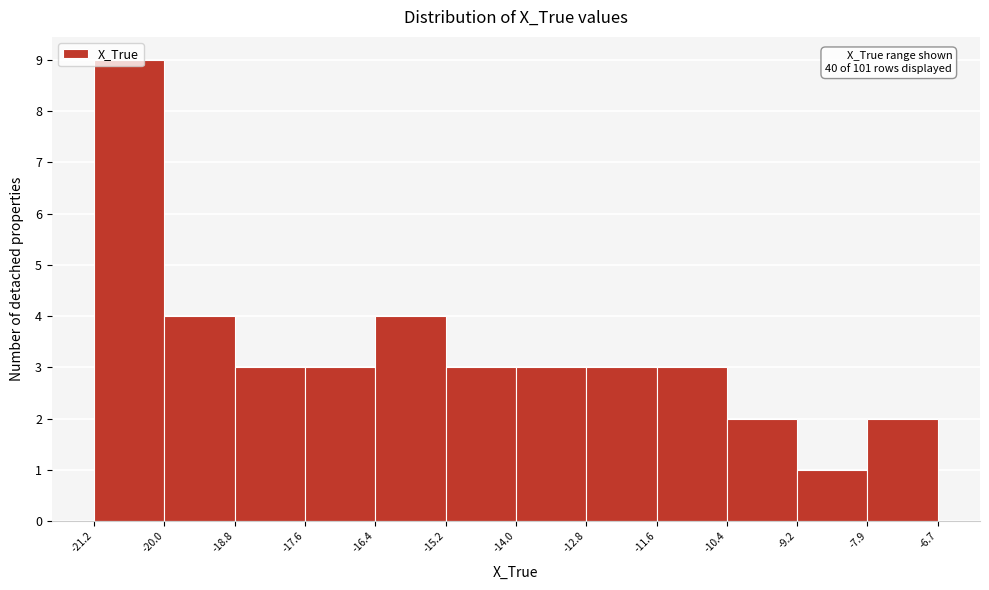

Over which range of the x-axis is the bar tallest?

-21.2 to -20.0